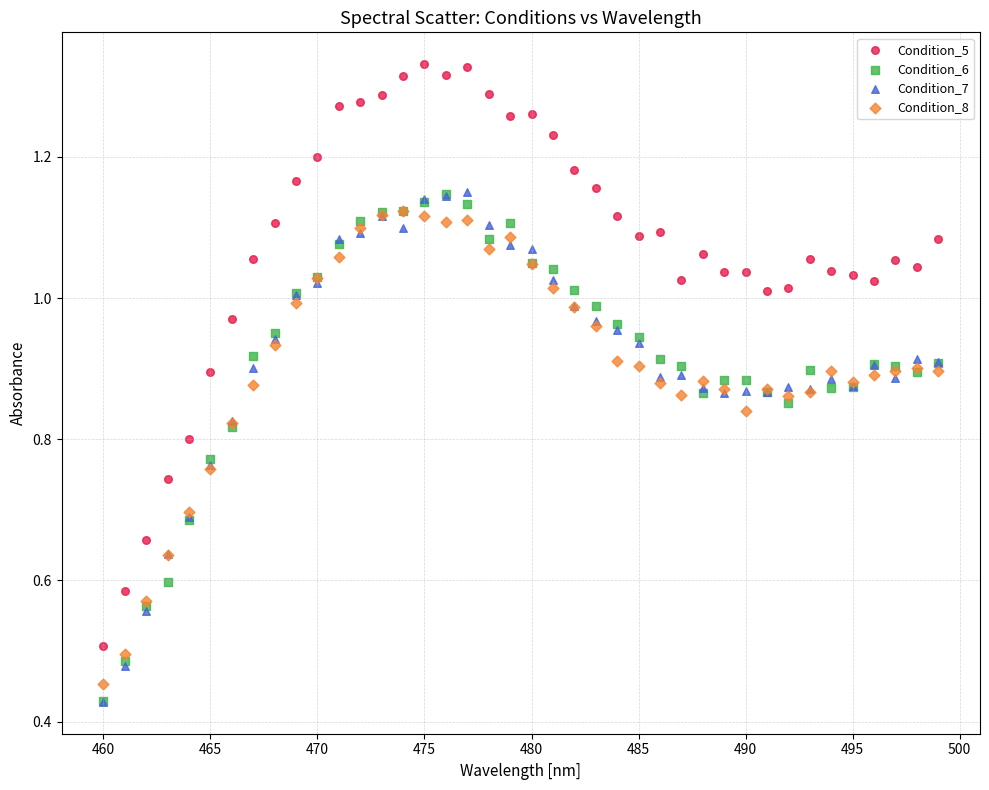

What are all the series names shown in the legend?

Condition_5, Condition_6, Condition_7, Condition_8